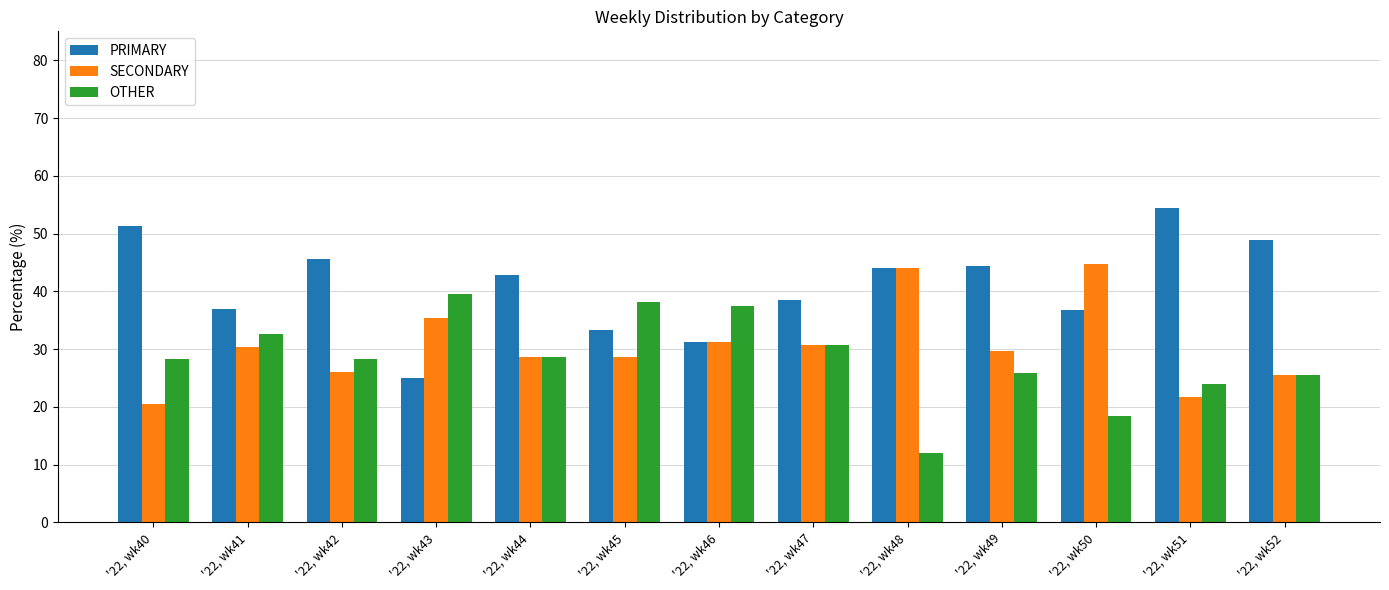

What is the difference between the highest and lowest values at '22, wk40?

30.8